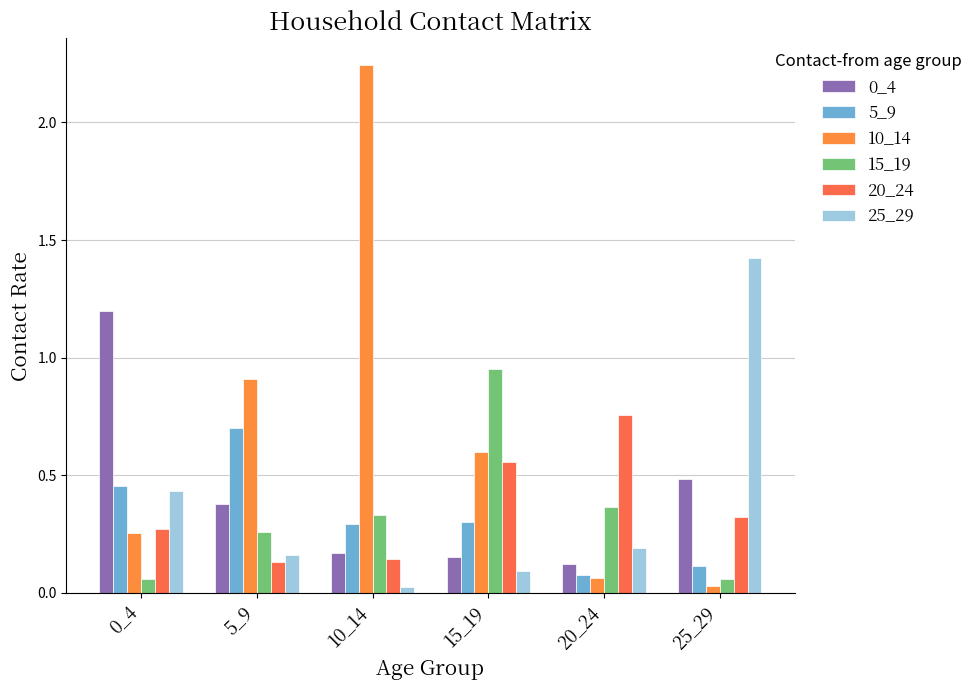

What is the sum of all 15_19 values?

2.0